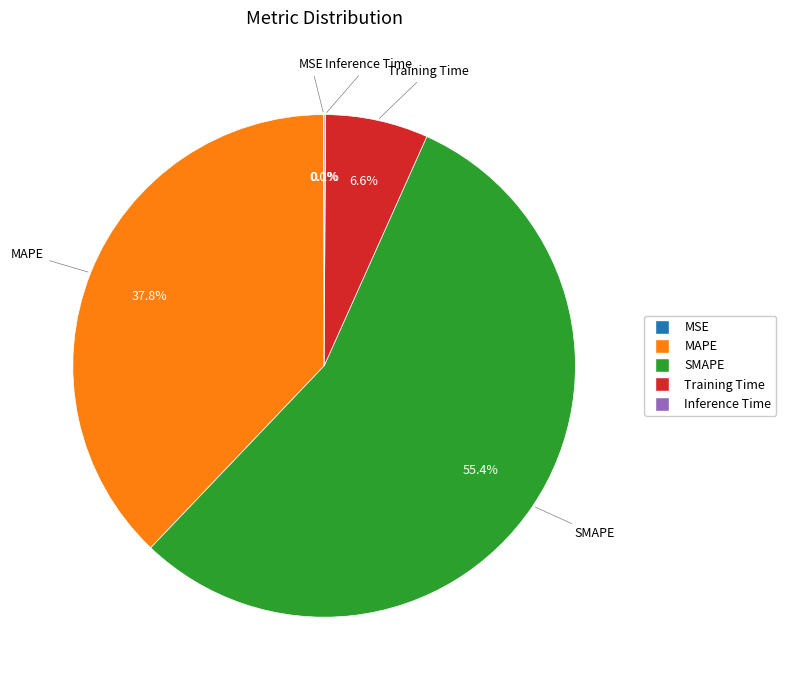

What percentage is NOT represented by Training Time?

93.4%